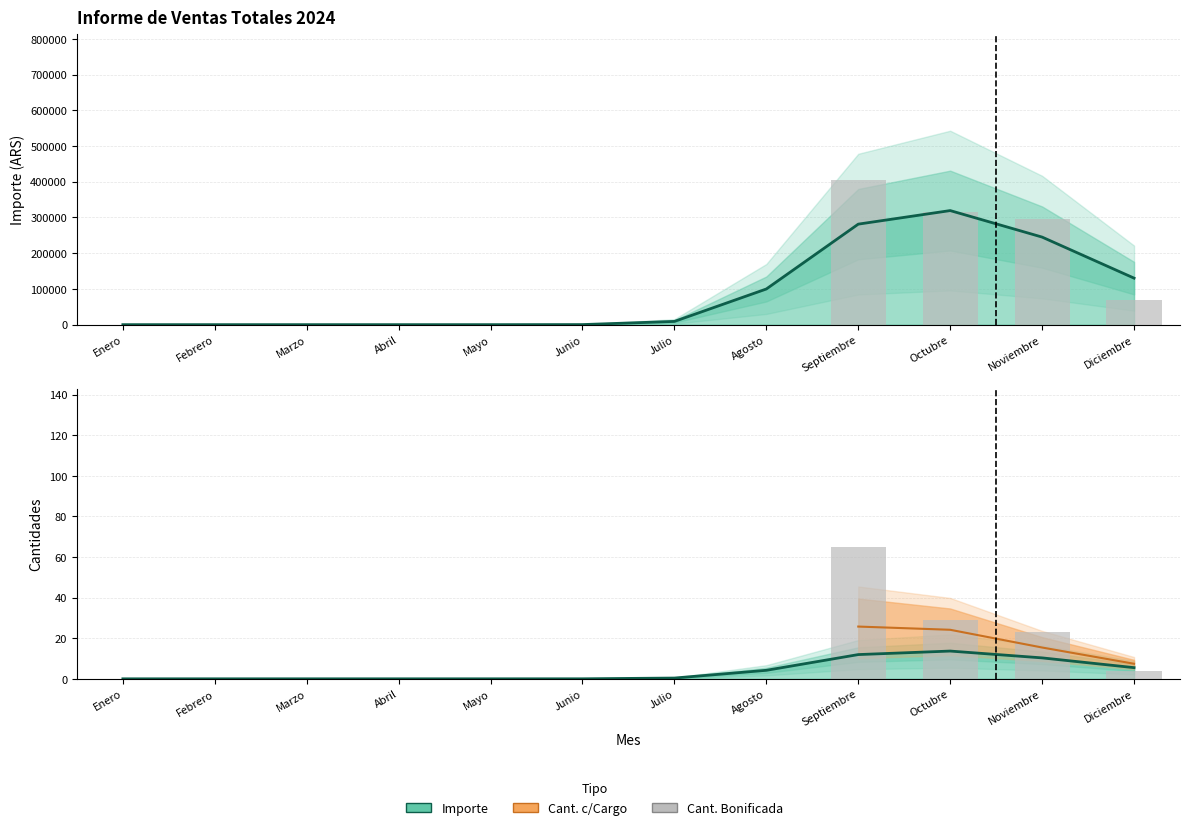

Between Enero and Septiembre, which is larger?

Septiembre